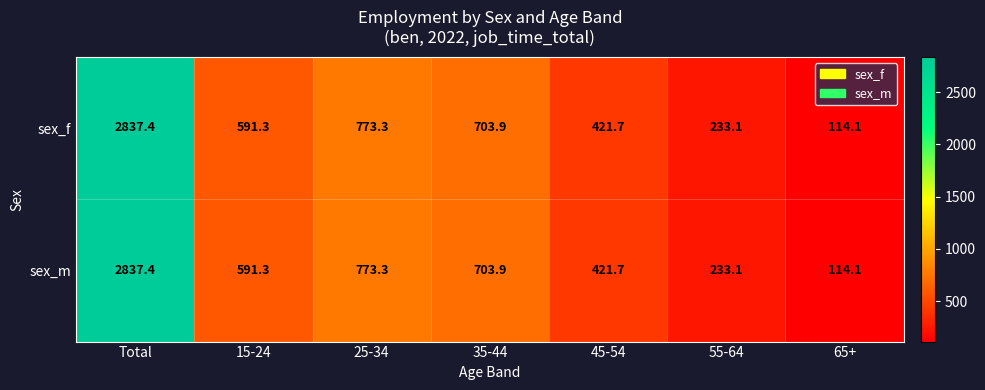

Which category has the lowest value across all series?

65+